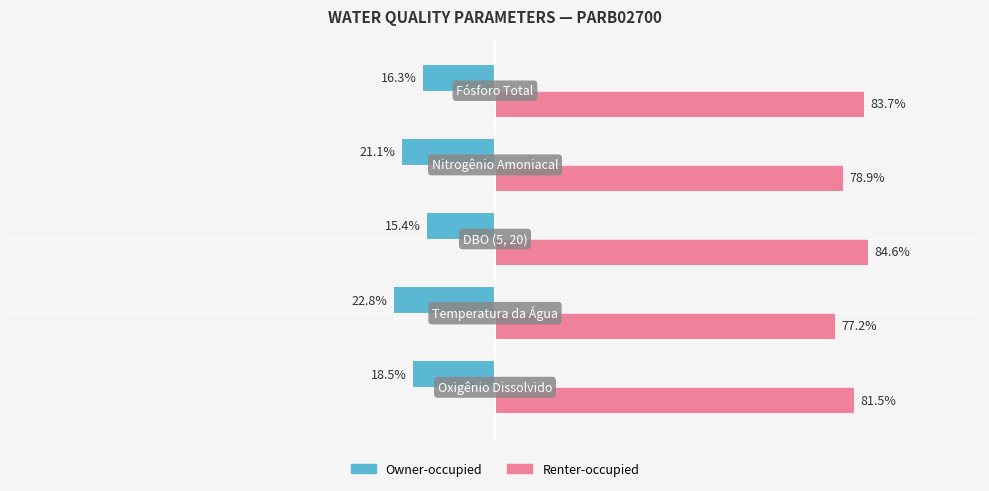

List the series in order of their overall mean, highest first.

Renter-occupied, Owner-occupied